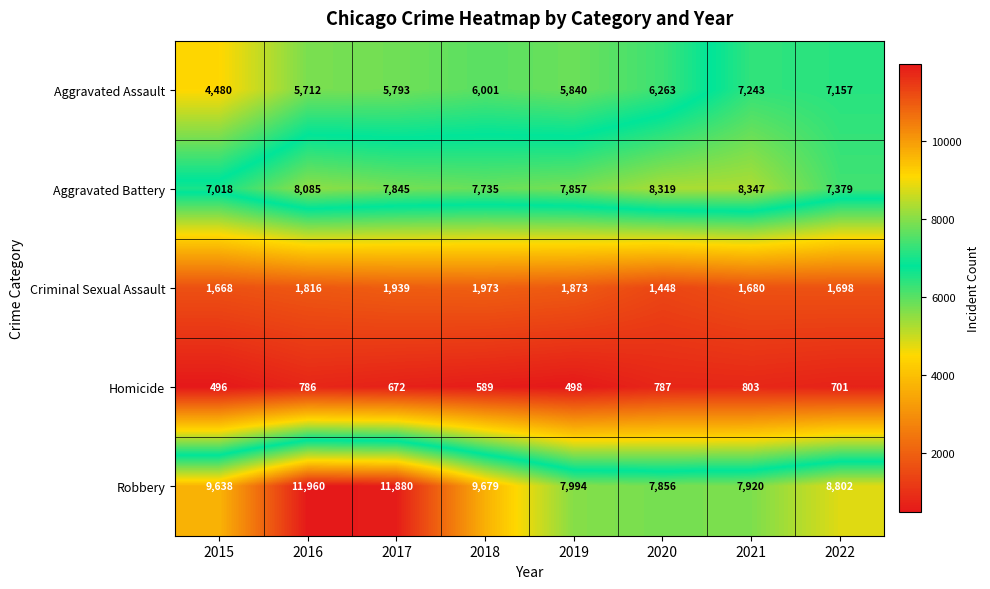

Which series has the largest total across all categories?

Robbery